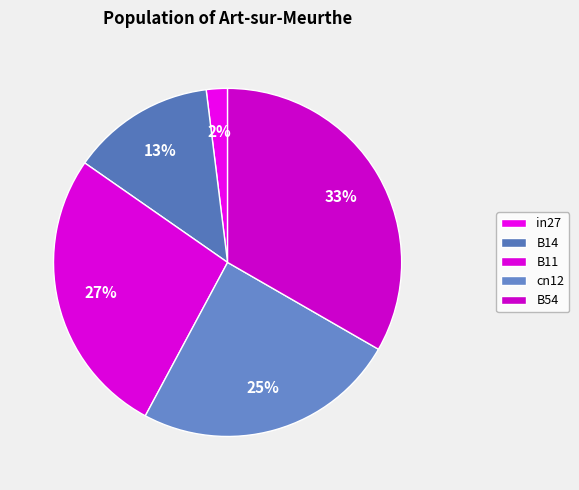

Which slice is the smallest?

in27